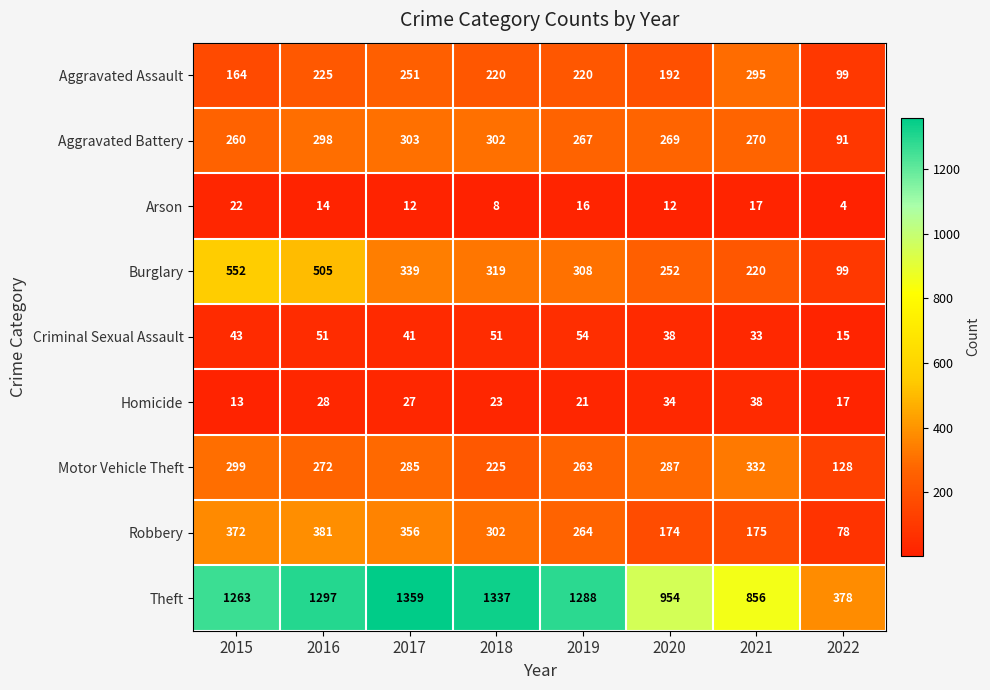

Read the Burglary value at 2018, to the nearest 5.

320